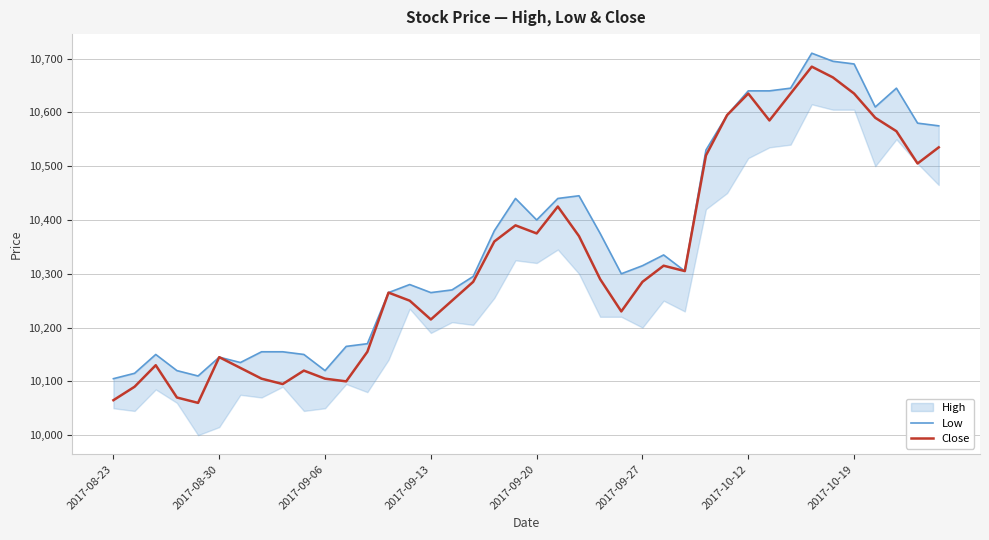

How many lines are shown in the chart?

2